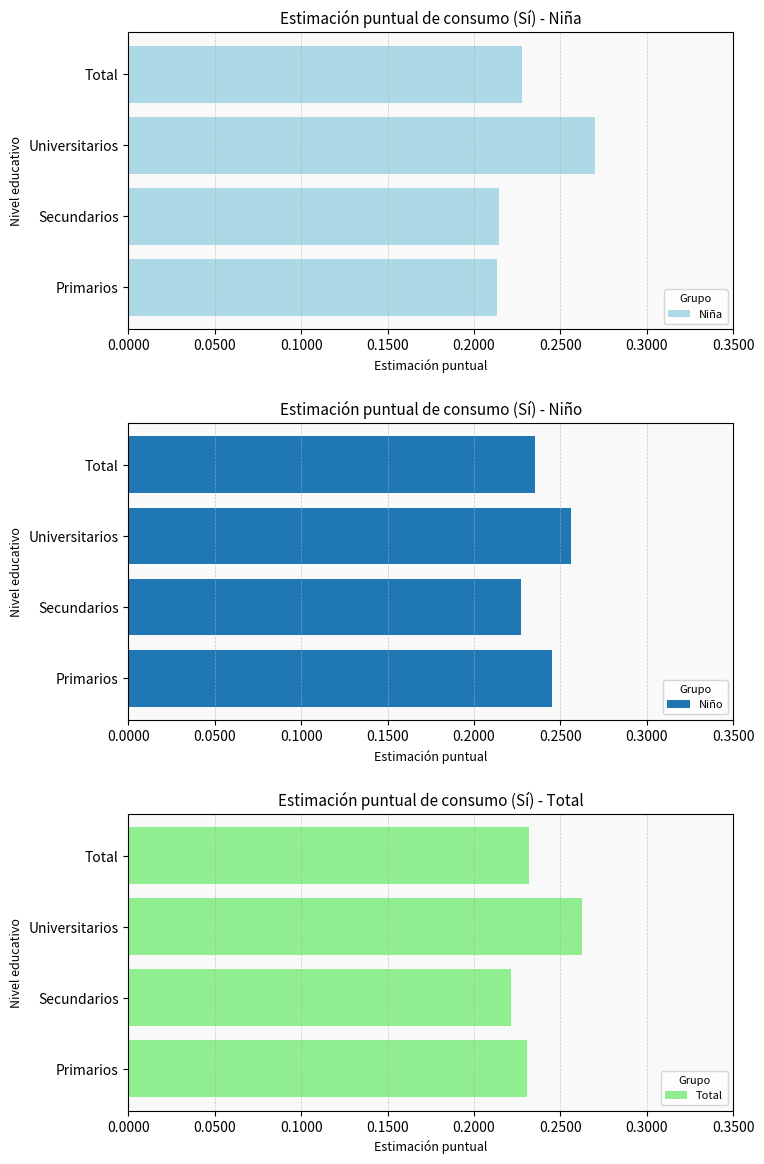

True or false: Niña has a value of 0.1 at Total.

False